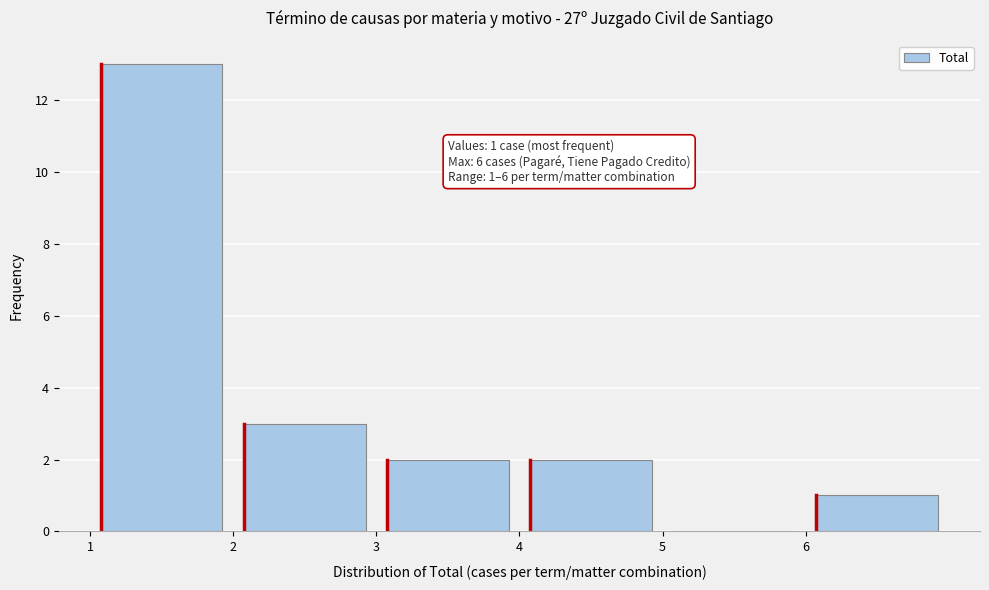

Which range on the x-axis has the tallest bar?

1 to 2